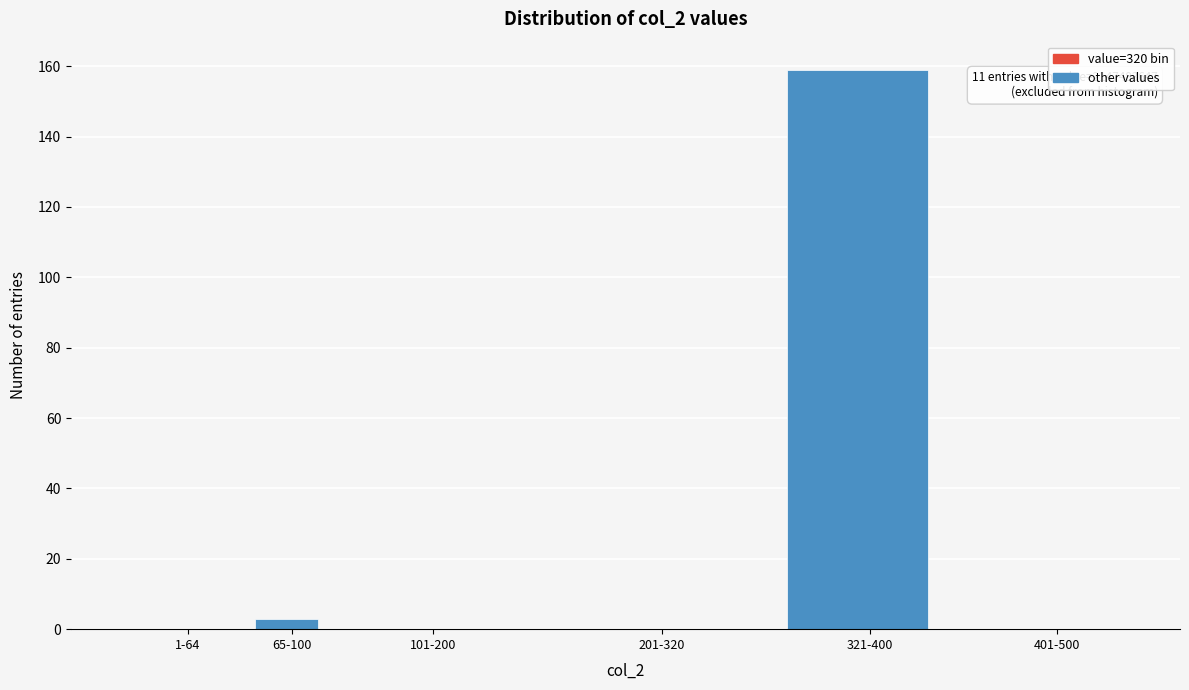

Reading left to right, list all the values displayed in this chart.

1-64=0	65-100=3	101-200=0	201-320=0	321-400=159	401-500=0